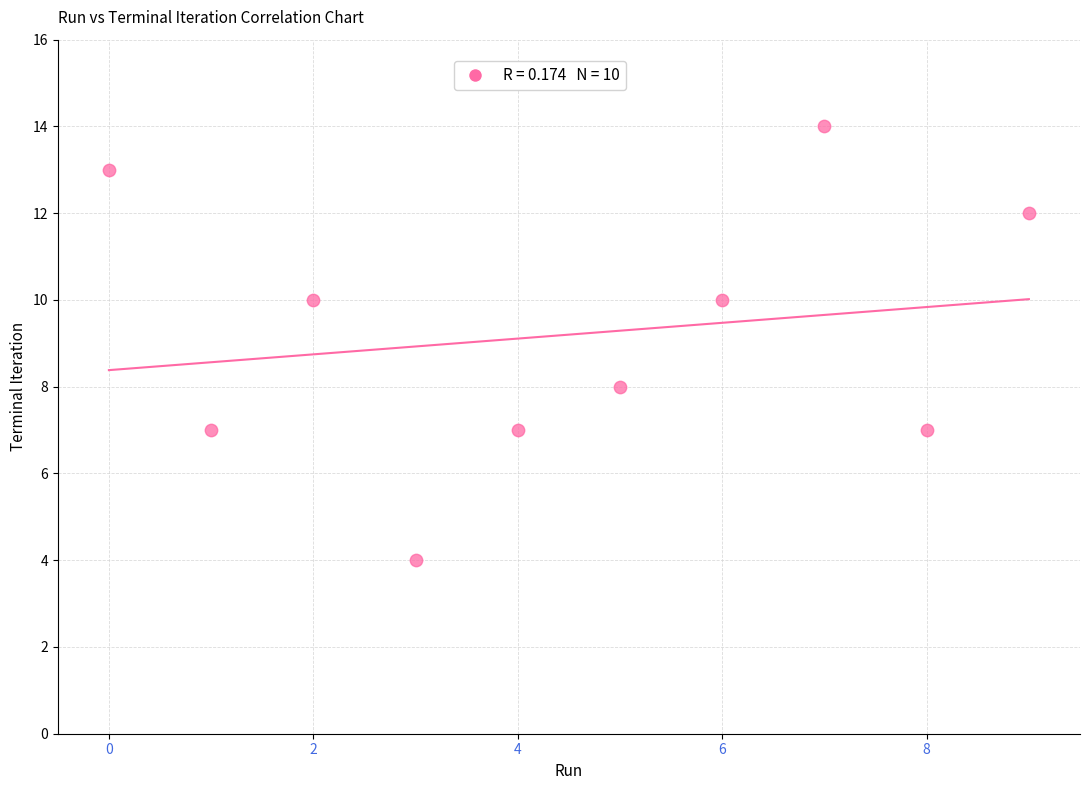

What is the range of Y values (max minus min)?

10